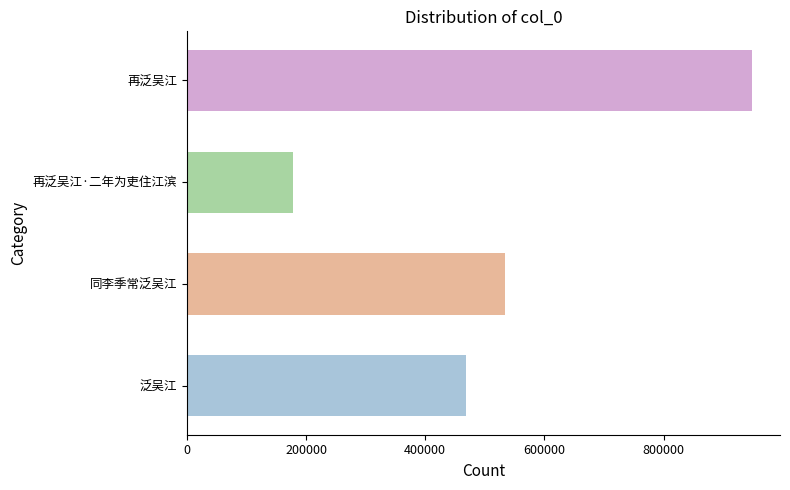

Which category has the lowest value across all series?

再泛吴江·二年为吏住江滨